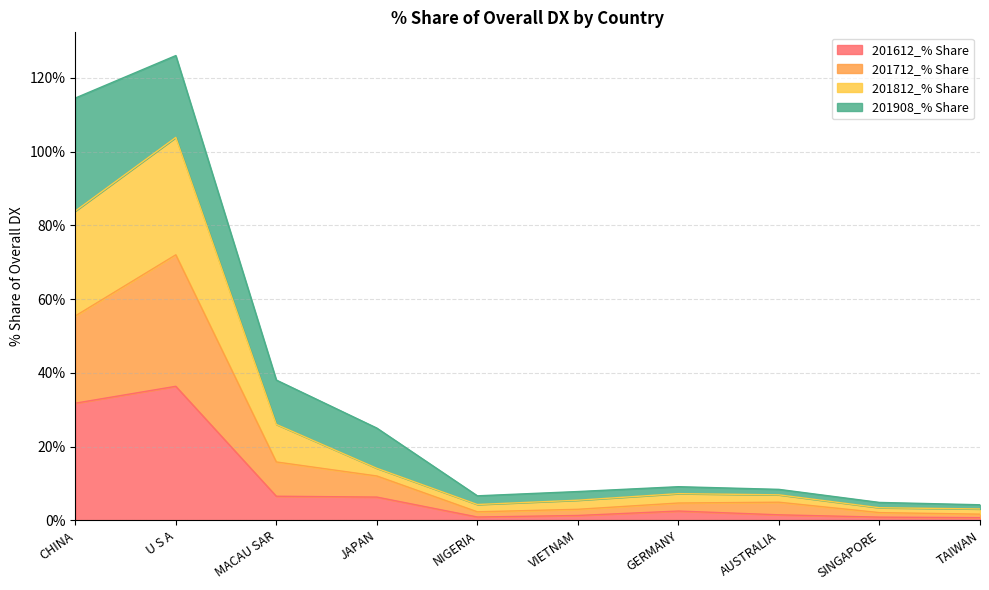

How many lines are shown in the chart?

4